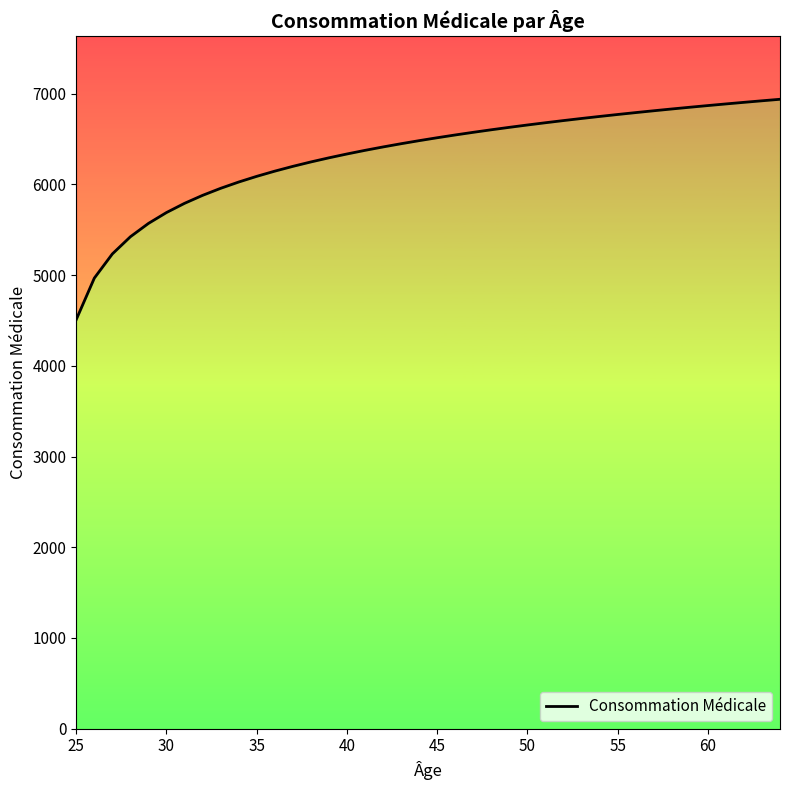

What is the difference between the maximum and second lowest values?

1971.0